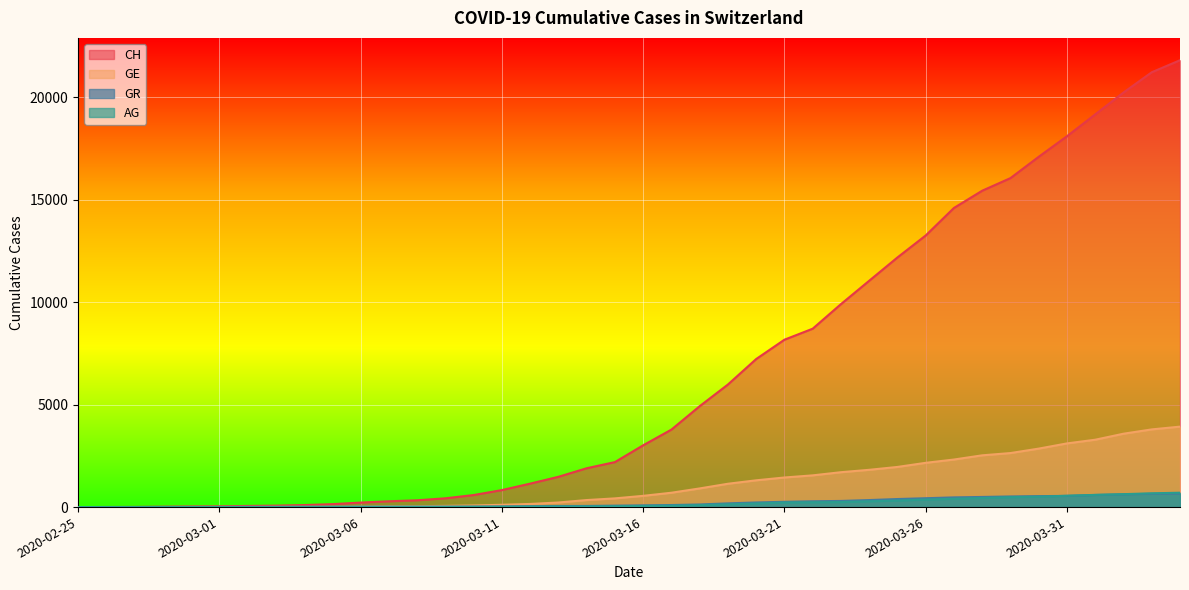

At 2020-03-20, list the series in order from smallest to largest.

AG, GR, GE, CH